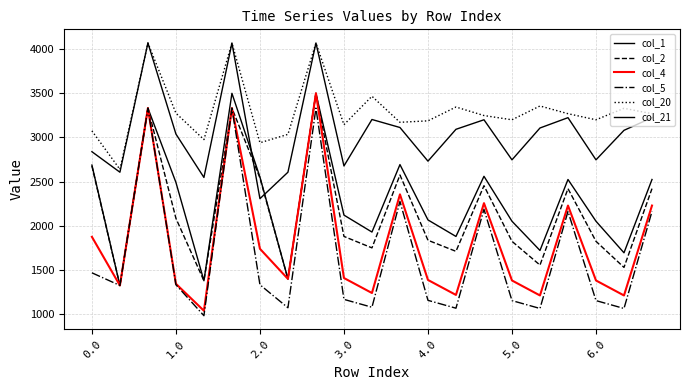

Where is col_5 nearest to the value 2157?

17